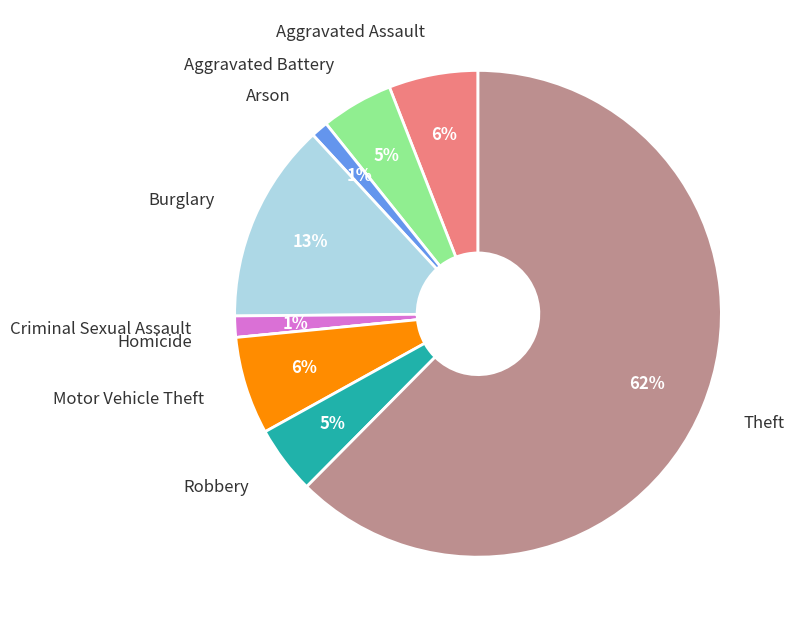

Is there any slice that represents more than half of the pie?

Yes